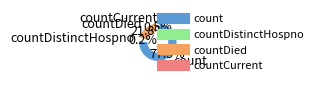

Is there a majority slice in this chart?

Yes